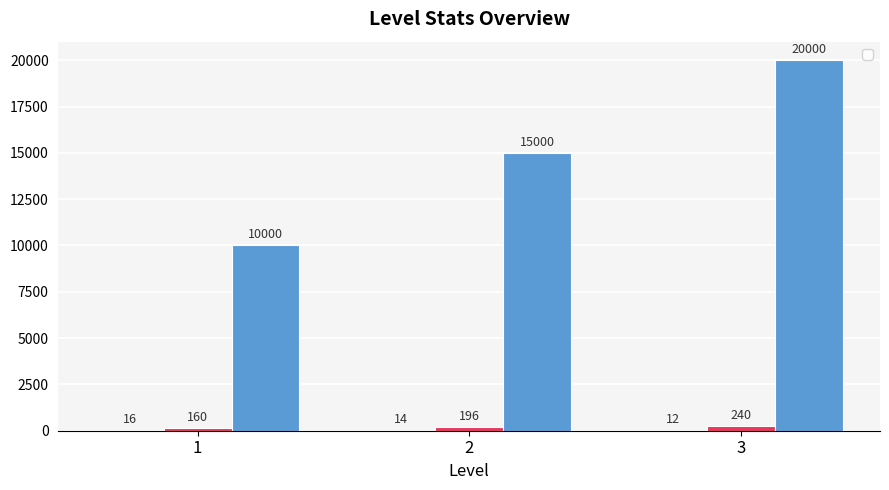

What are all the series names shown in the legend?

_spawnCount, _exp, _gold